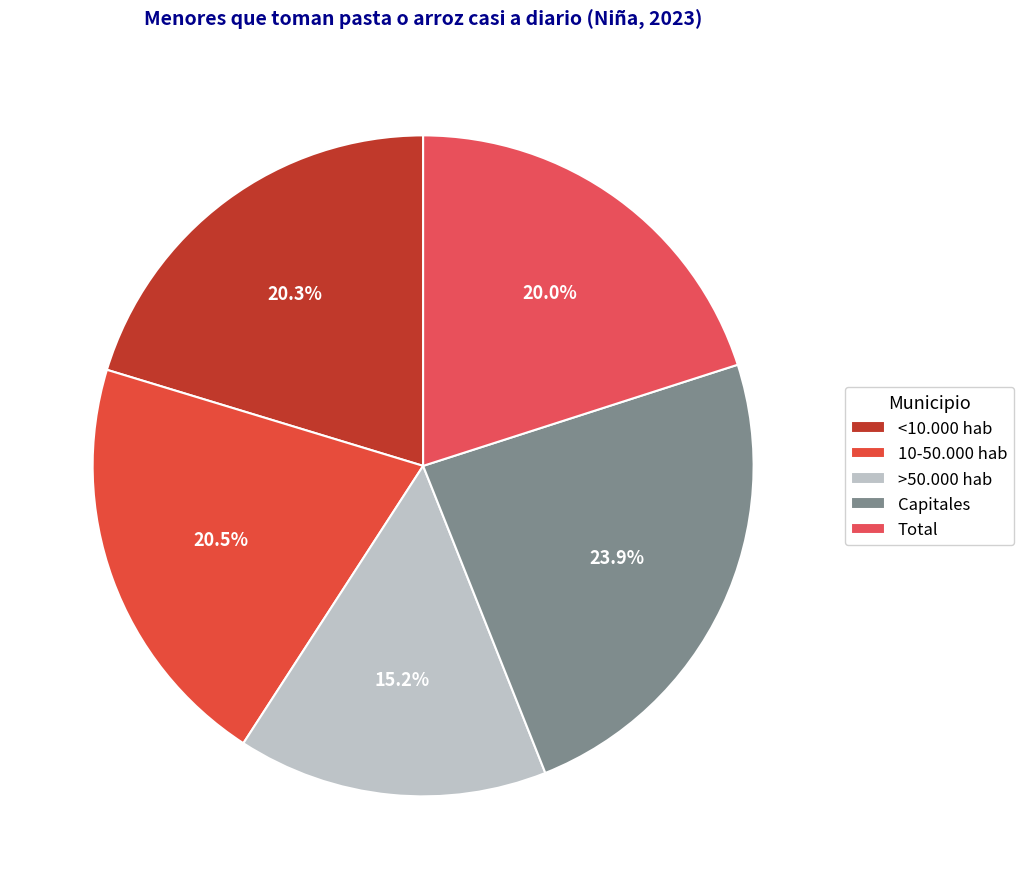

Is <10.000 hab the majority of the pie?

No